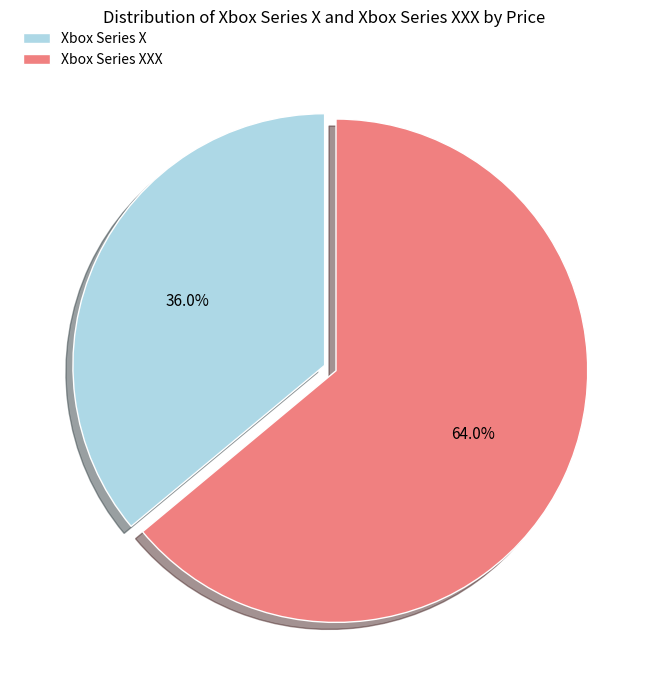

How many segments does this pie chart have?

2